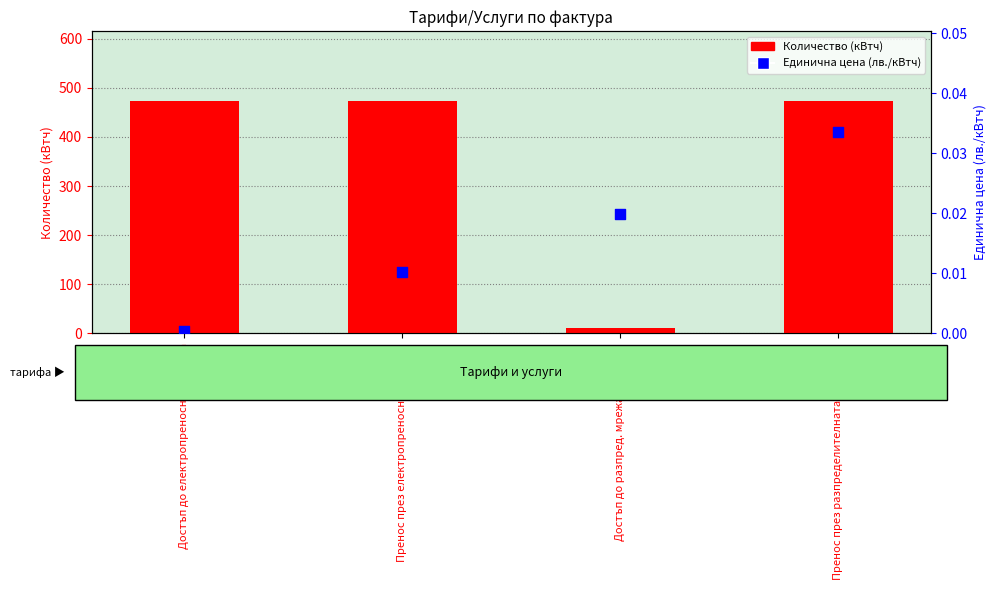

What is the total value across all series at Достъп до разпред. мрежа за 31 дни?

12.0